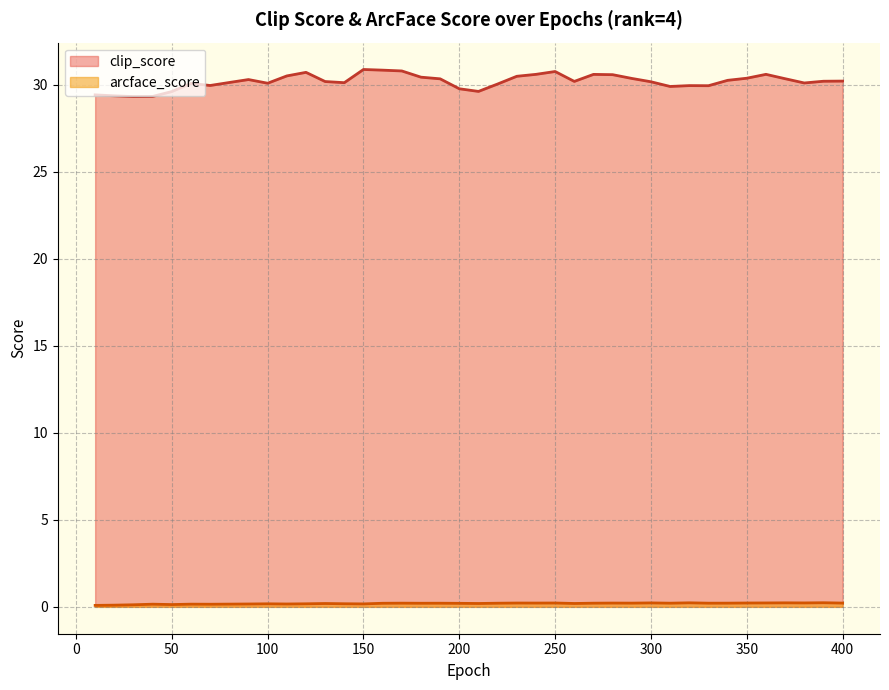

What is the greatest value displayed?

30.9